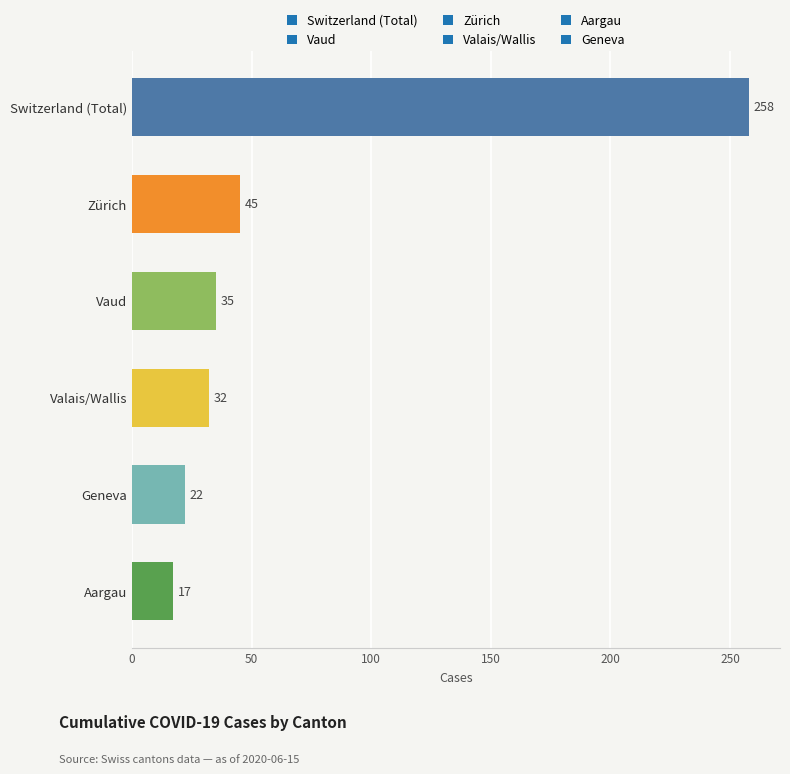

What is the difference between the maximum and minimum values?

241